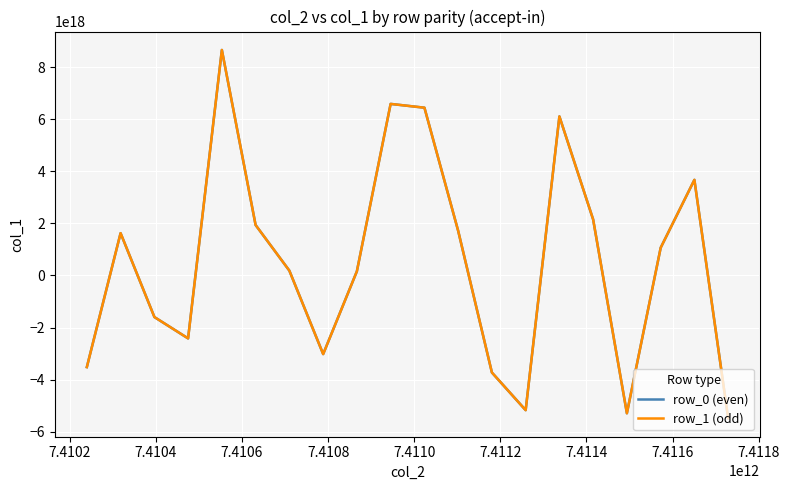

In row_1 (odd), how many points are lower than both neighbors (excluding endpoints)?

4